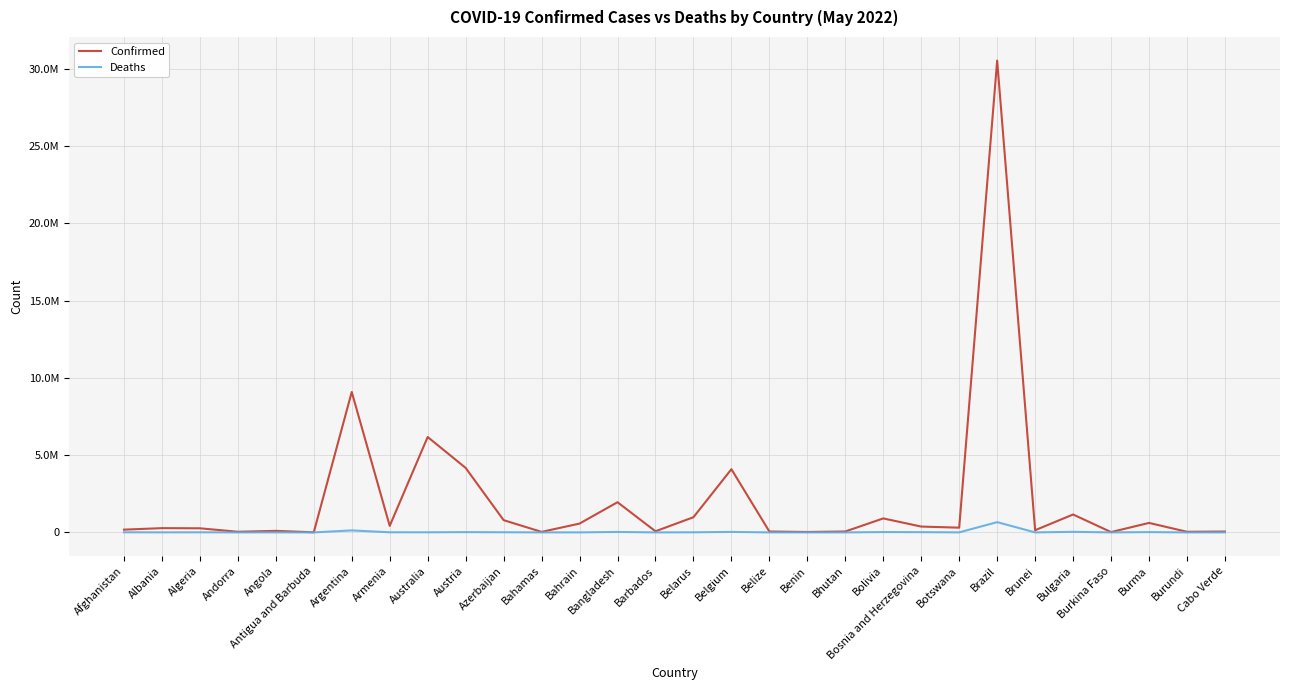

Does the chart have visible grid lines?

Yes